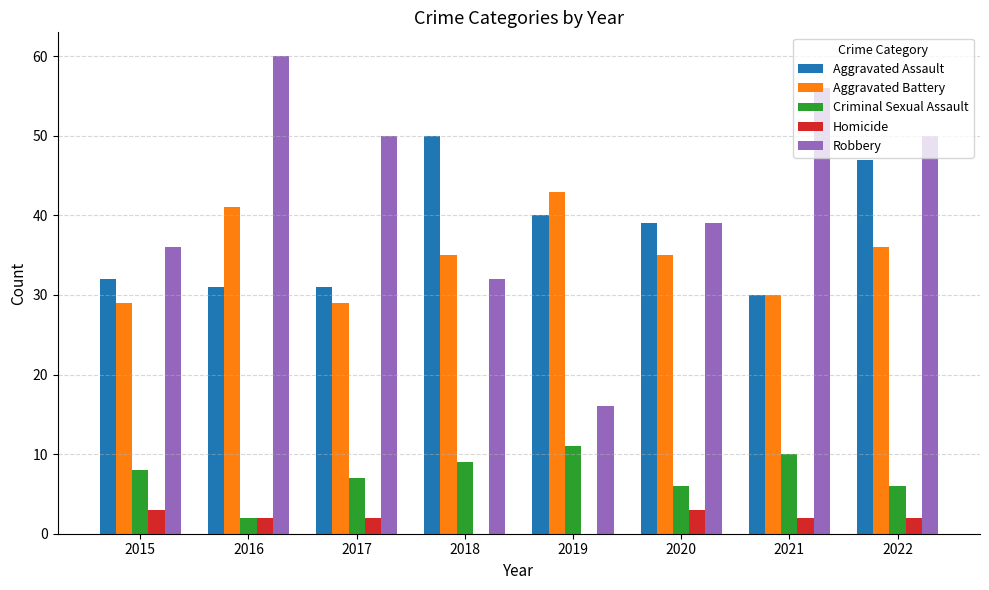

Is the value of Robbery at 2016 greater than the value of Aggravated Battery at 2021?

Yes